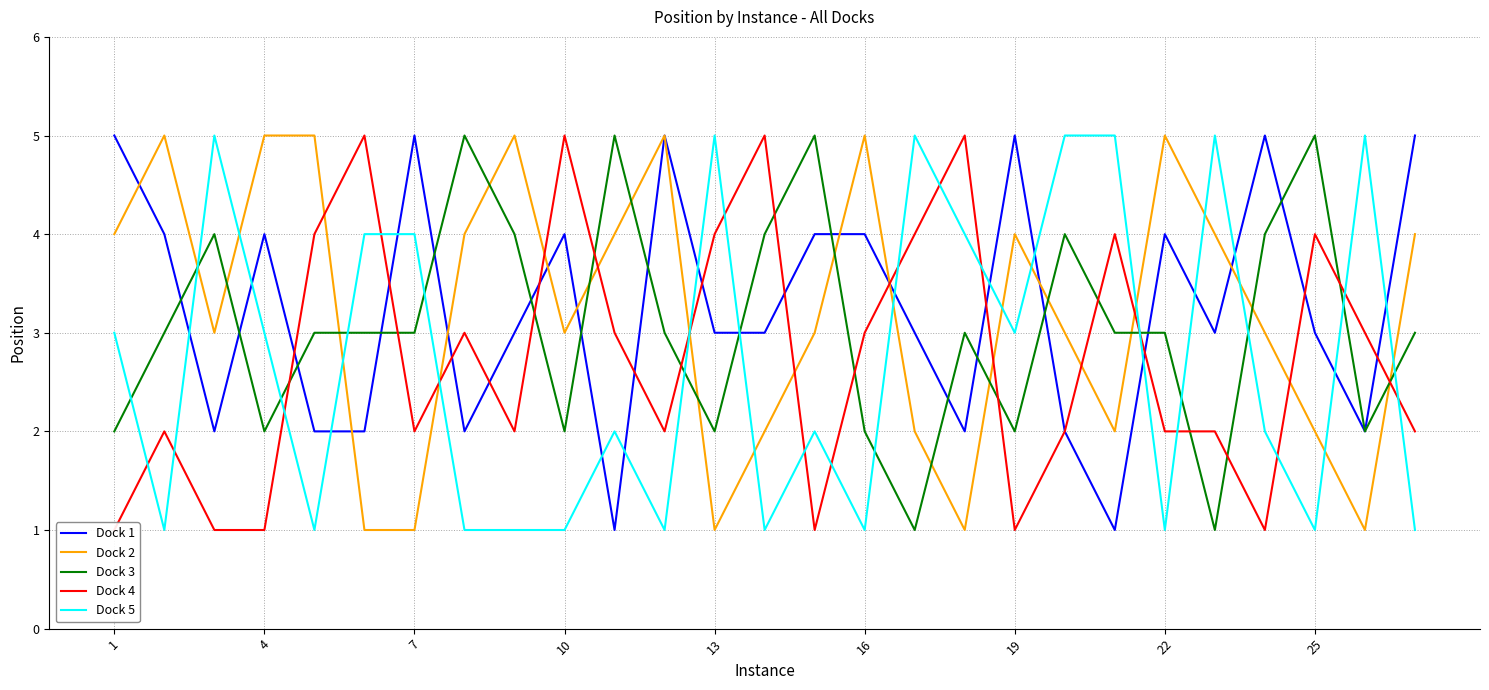

True or false: Dock 2 and Dock 5 intersect in this chart.

True